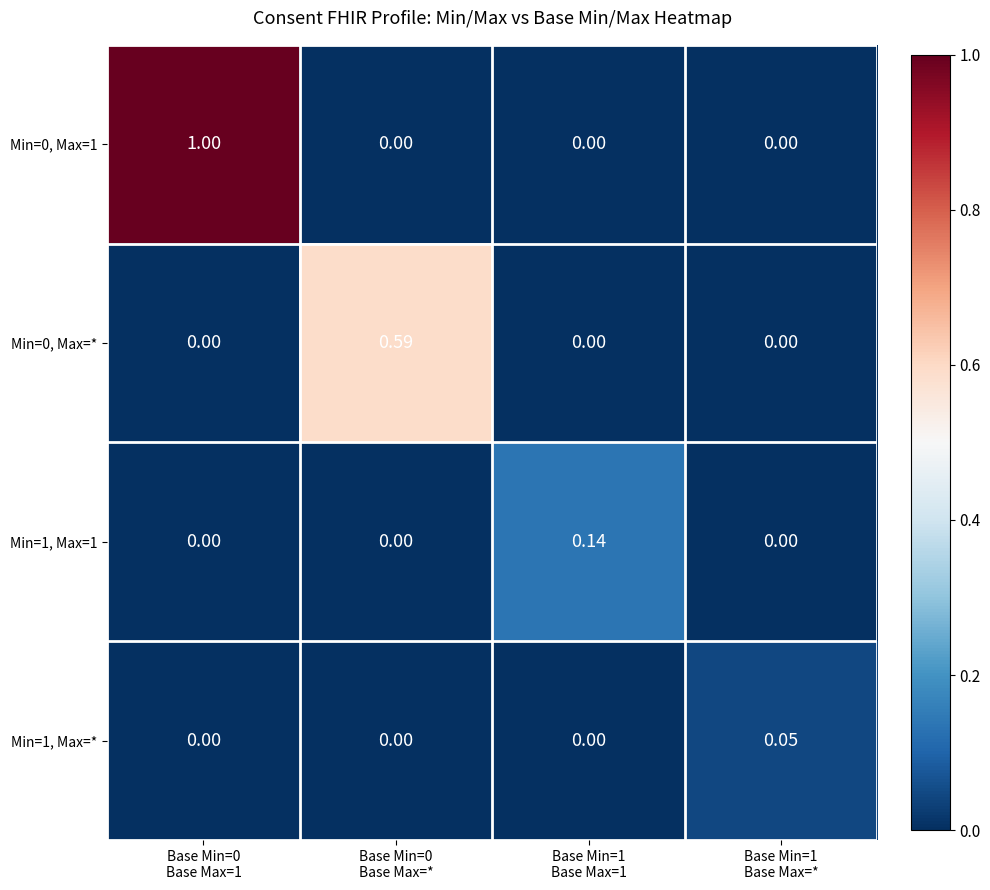

Between Base Min=0
Base Max=* and Base Min=0
Base Max=1, which is larger?

Base Min=0
Base Max=1